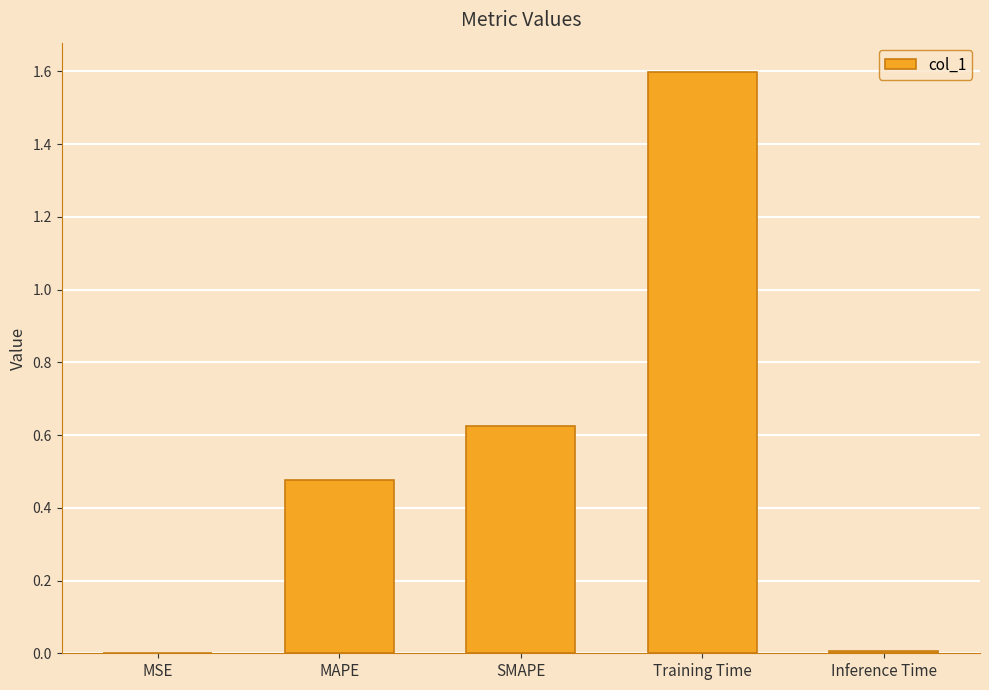

The value at Inference Time is 0.0. True or false?

True